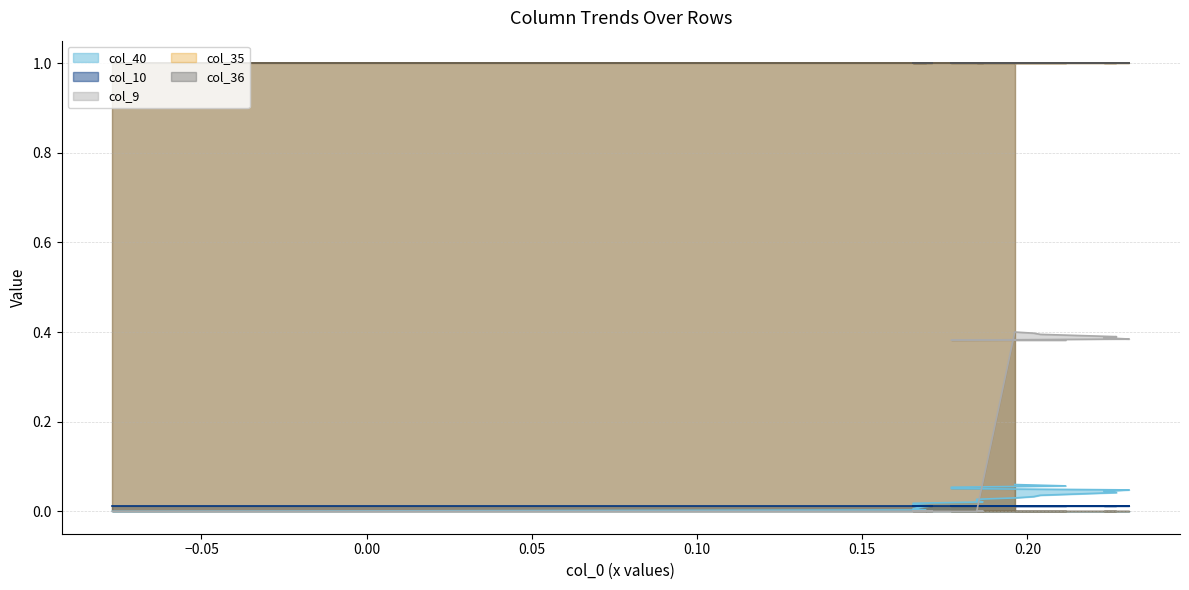

Rank the series by their maximum value, from lowest to highest.

col_10, col_40, col_9, col_35, col_36